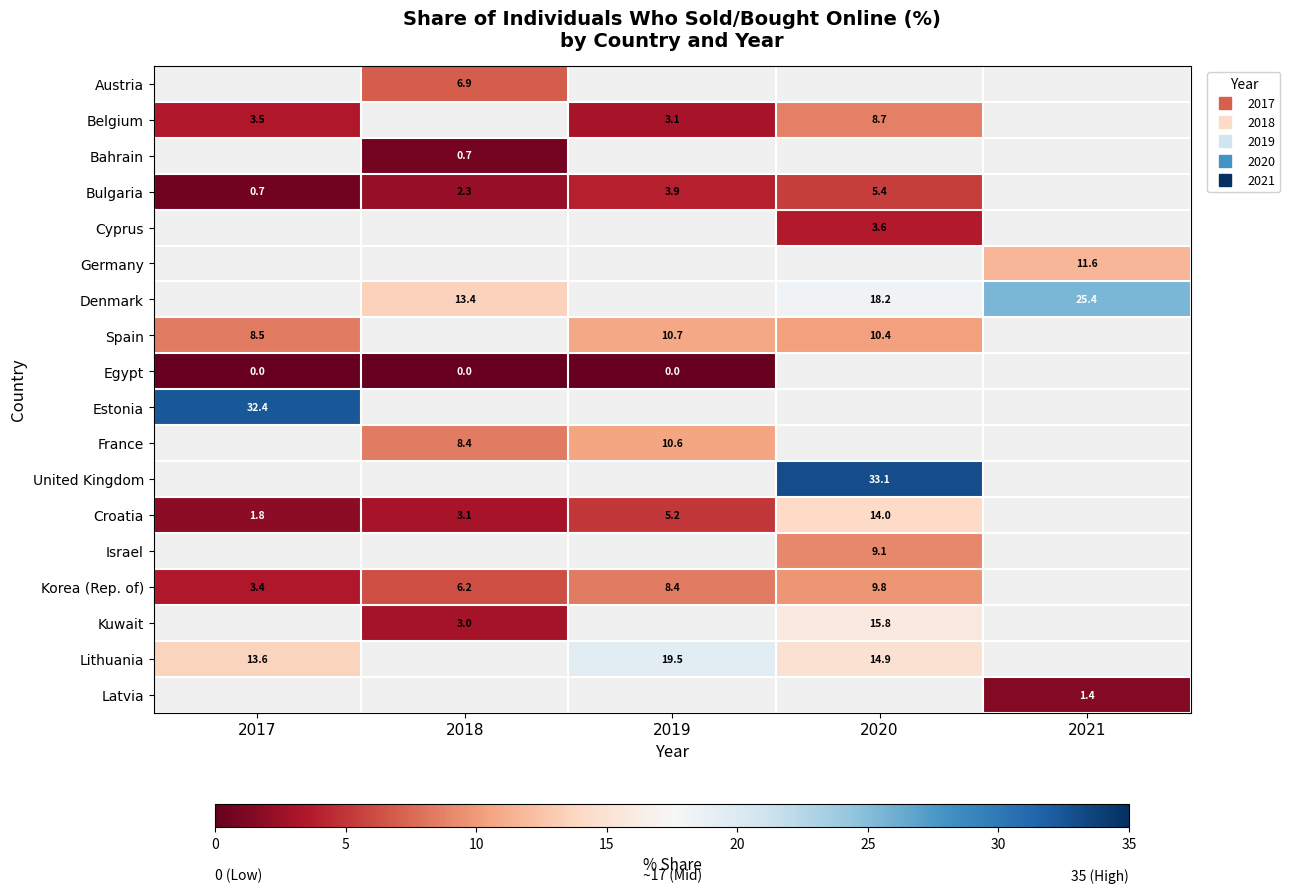

What is the maximum value shown in the chart?

33.1